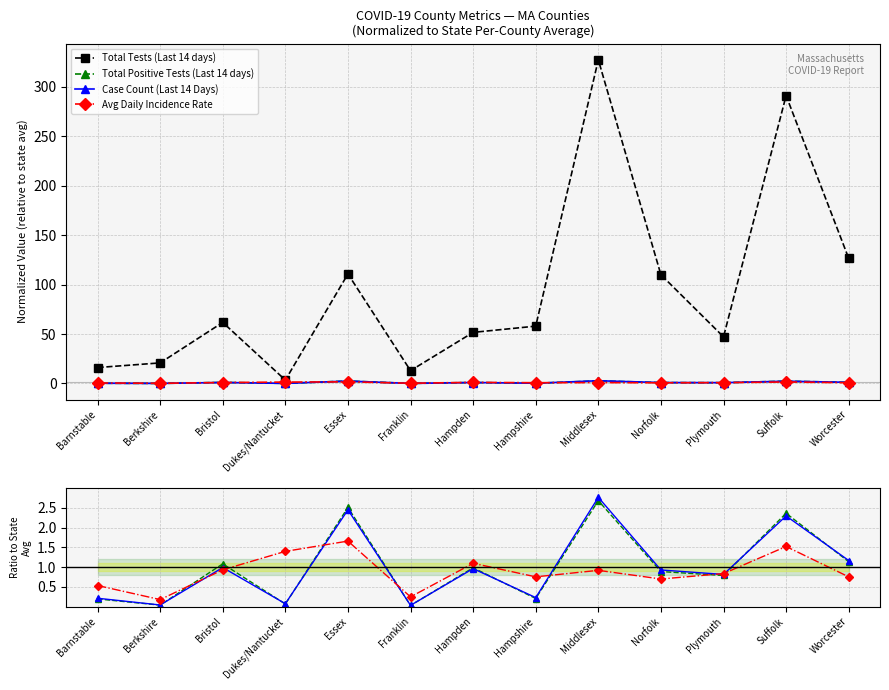

Where is the first local minimum for Case Count (Last 14 Days)?

Berkshire